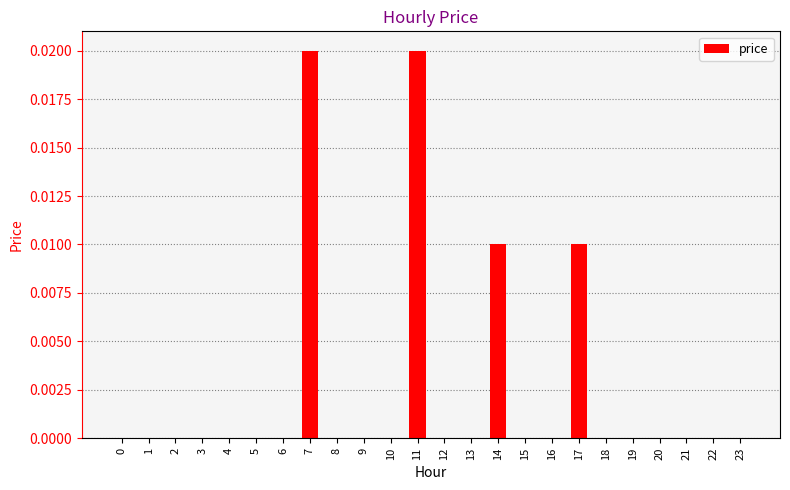

True or false: the data shows 0.0 at 6.

True